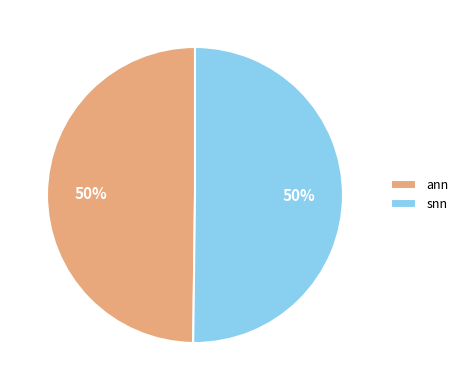

To the nearest percent, what is the combined percentage of ann and snn?

100%